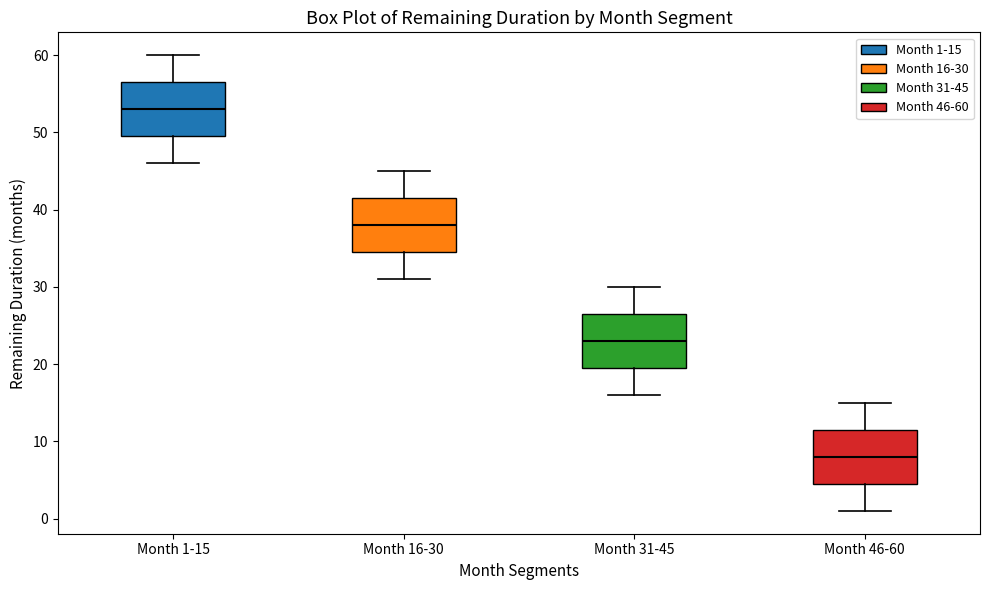

Which box has the lowest median line?

Month 46-60